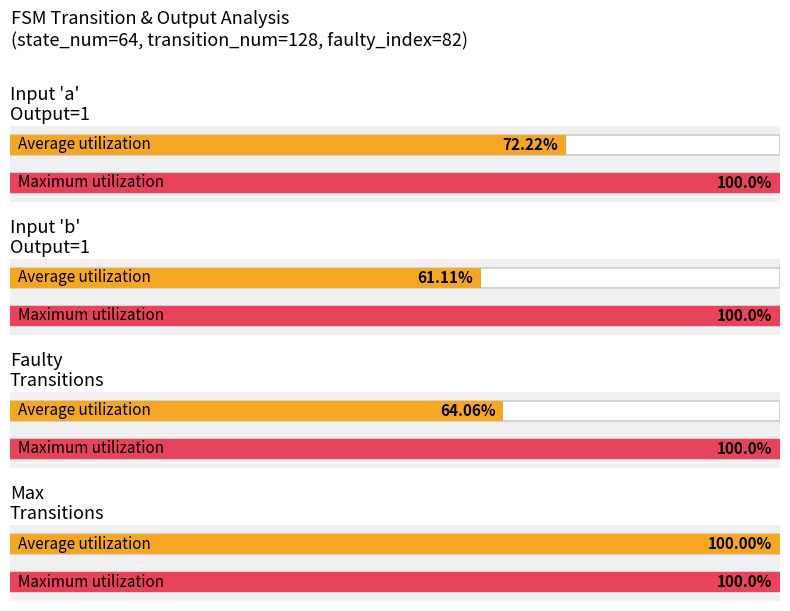

Which series has the widest spread of values?

Average utilization